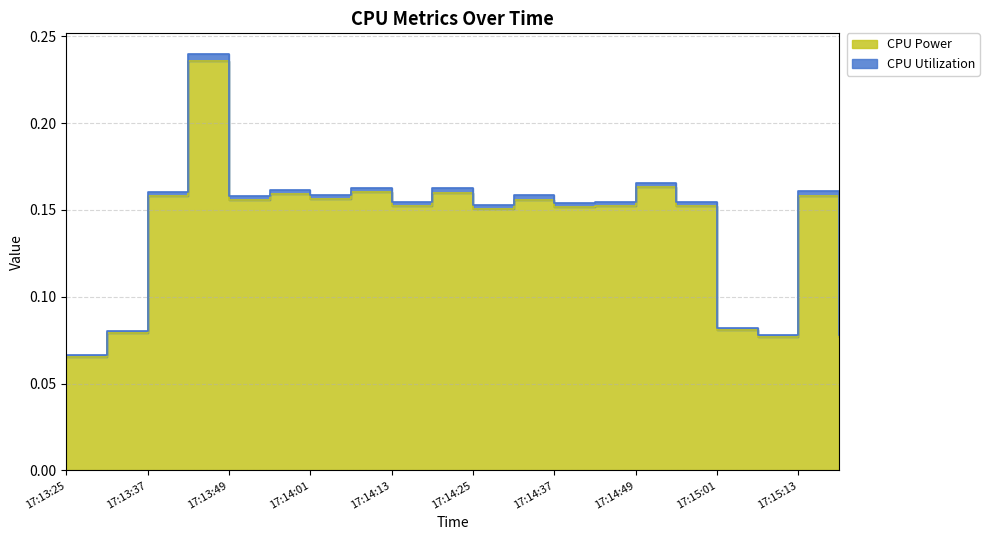

True or false: CPU Power and CPU Utilization intersect in this chart.

False